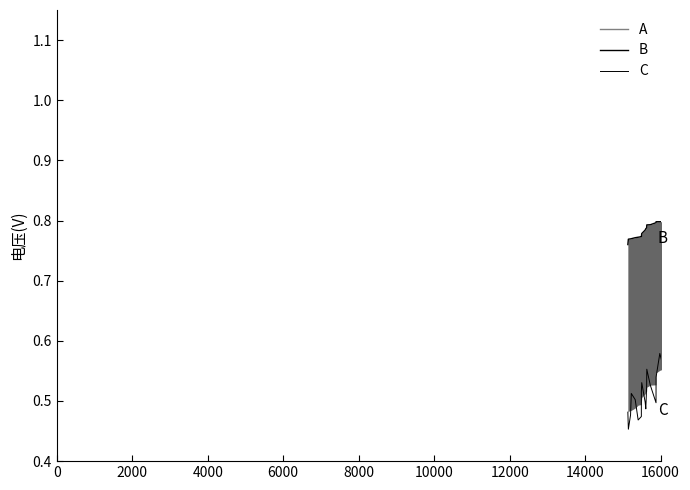

What is the label of the 32nd point from the right?

16000